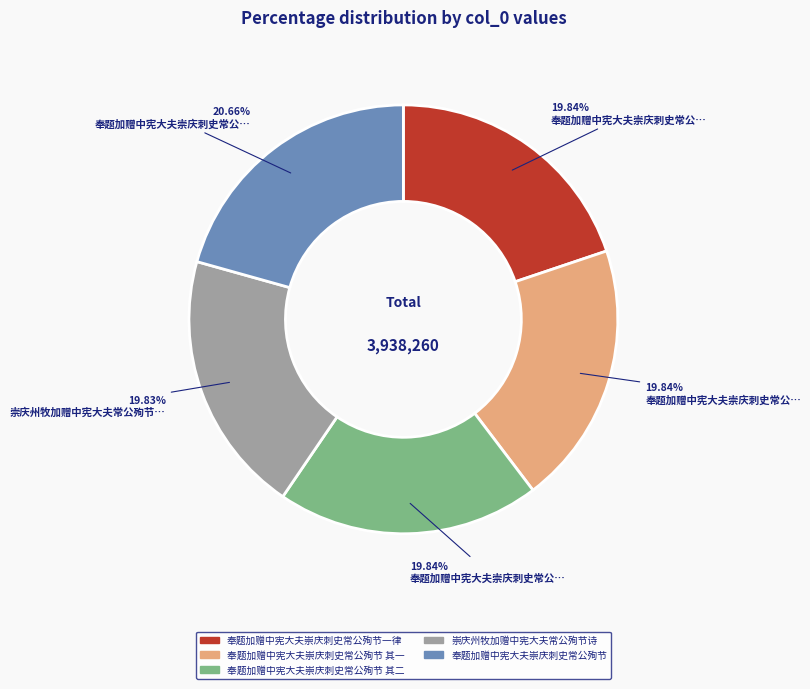

Does any single category account for the majority?

No